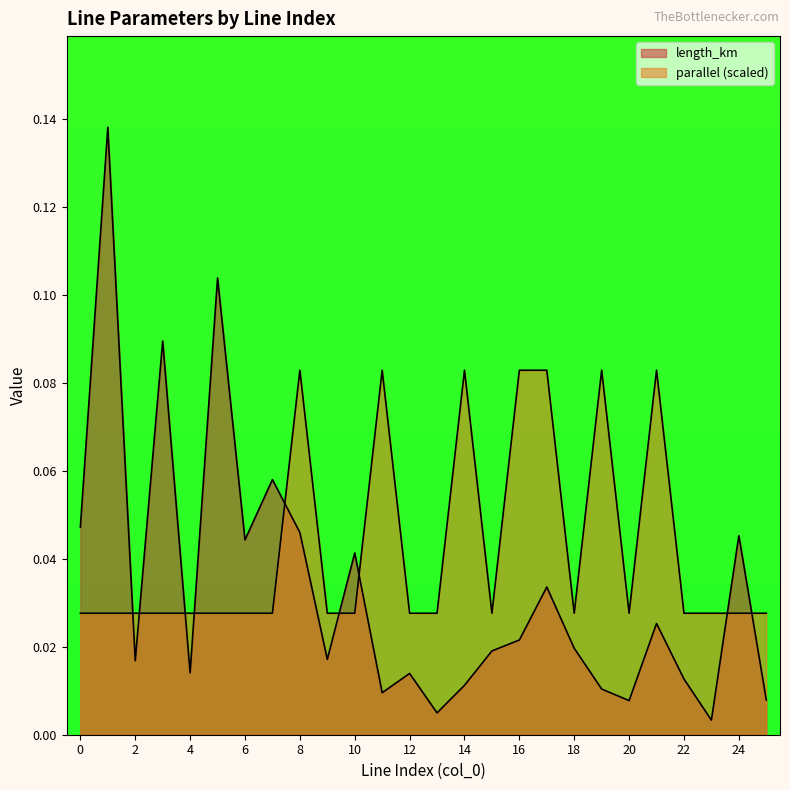

Rank the series by their average value, from highest to lowest.

parallel, length_km